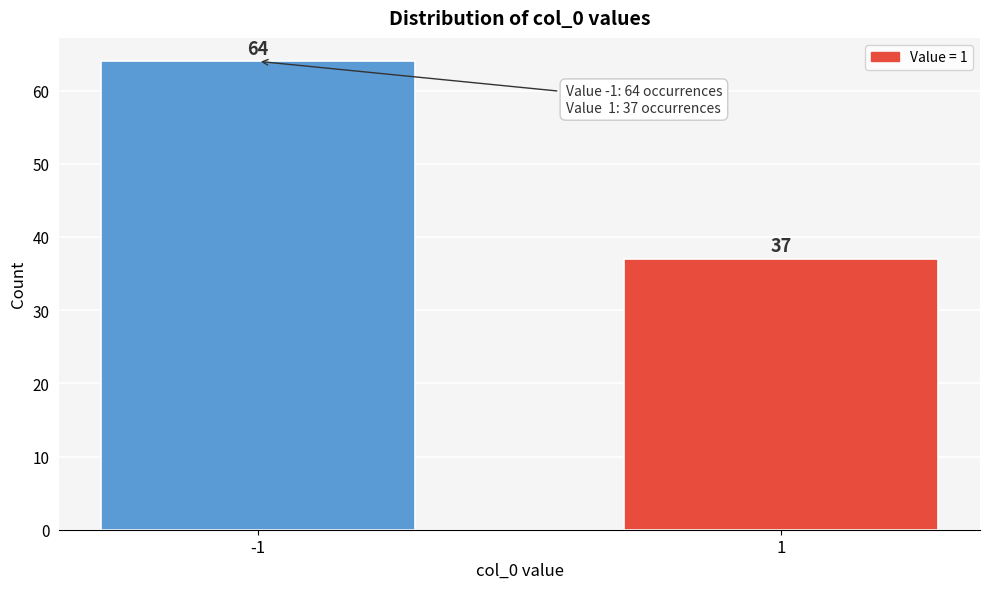

Reading left to right, extract all data points from this chart.

64	37